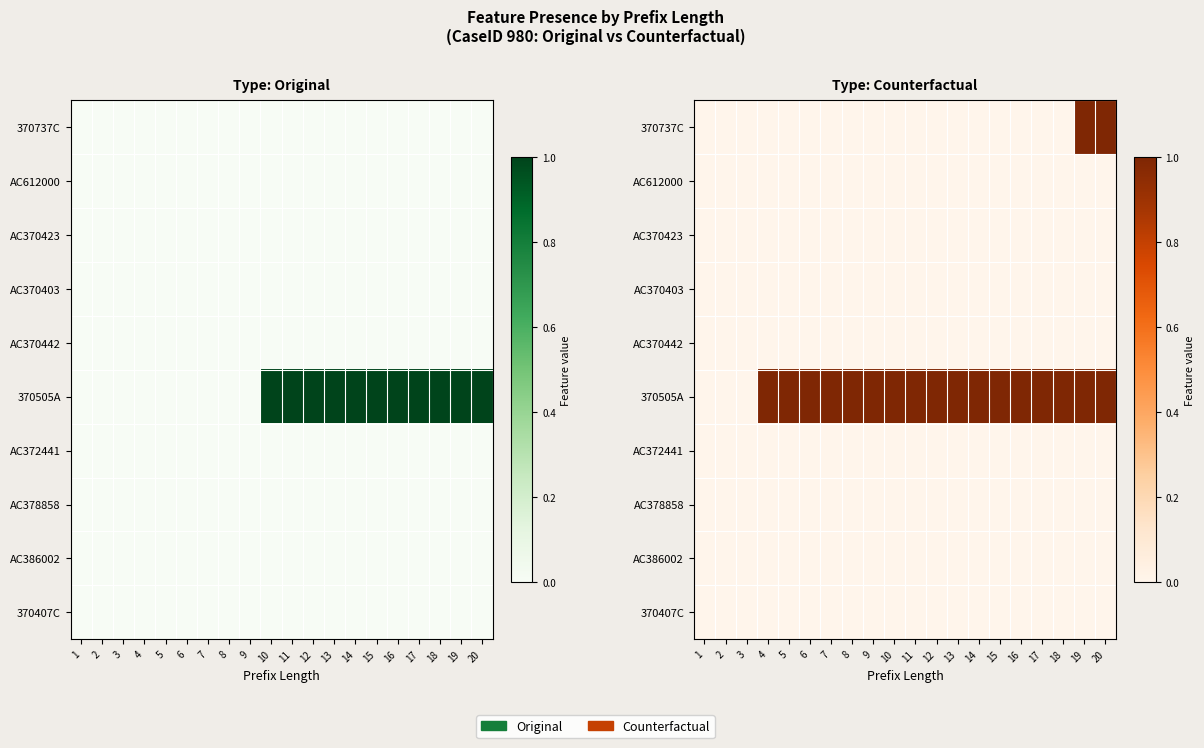

What is the approximate value of 370505A at 9?

1